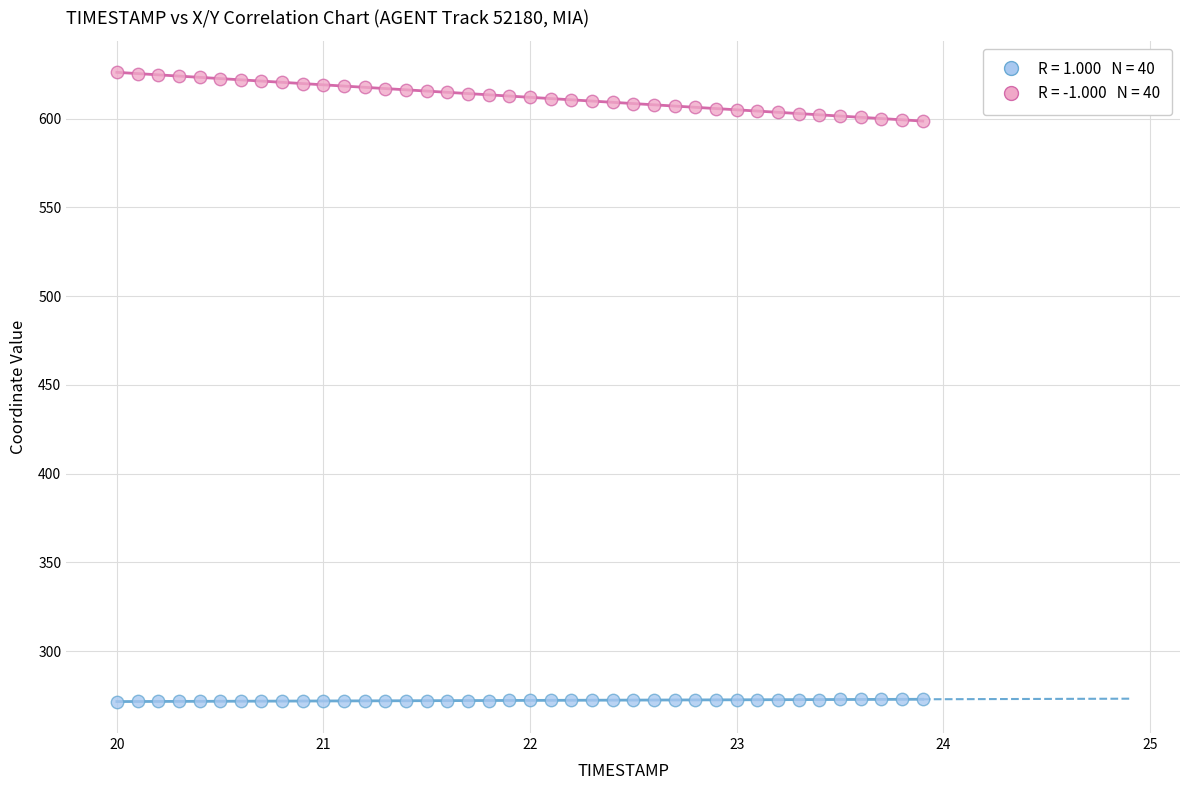

Across all data points, what is the range of X values (max minus min)?

3.9